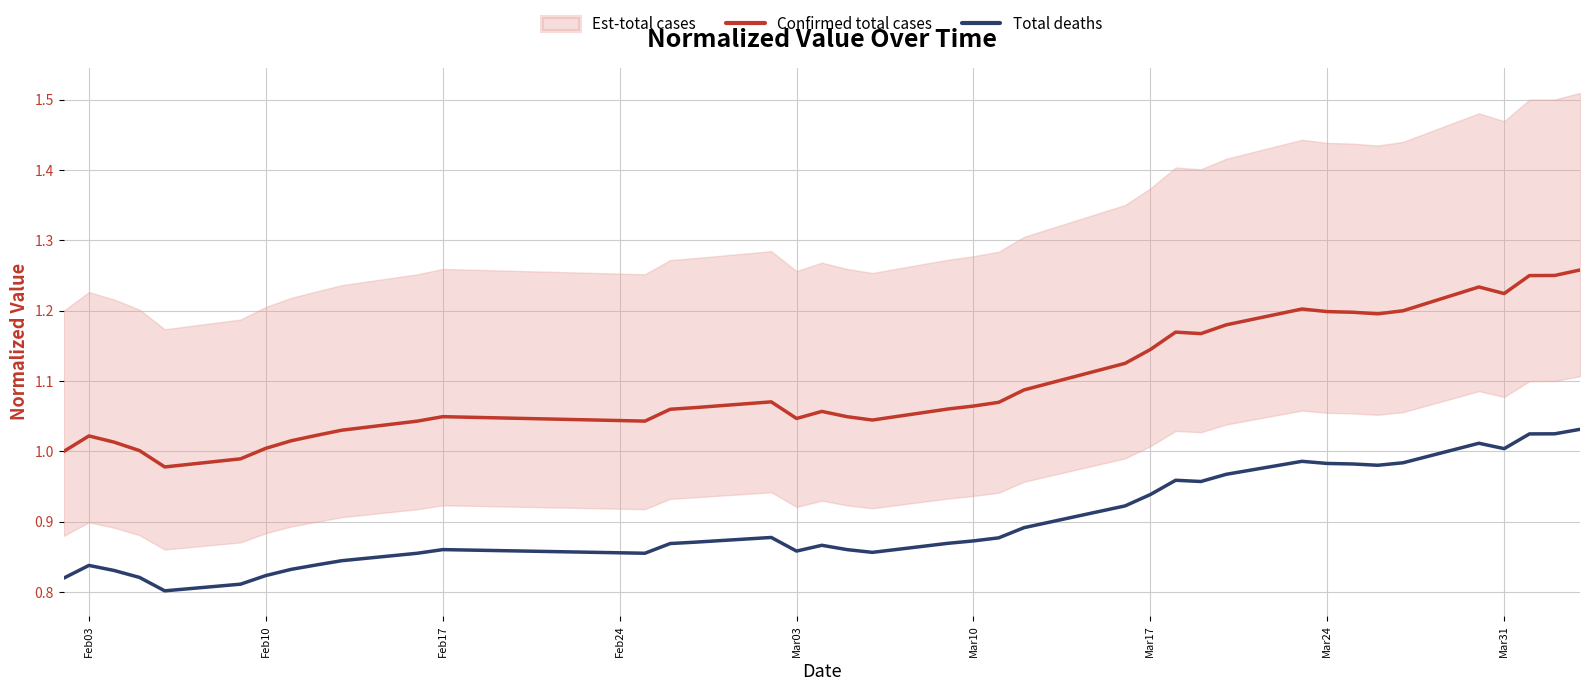

True or false: Total deaths and Confirmed total cases cross at least once.

False